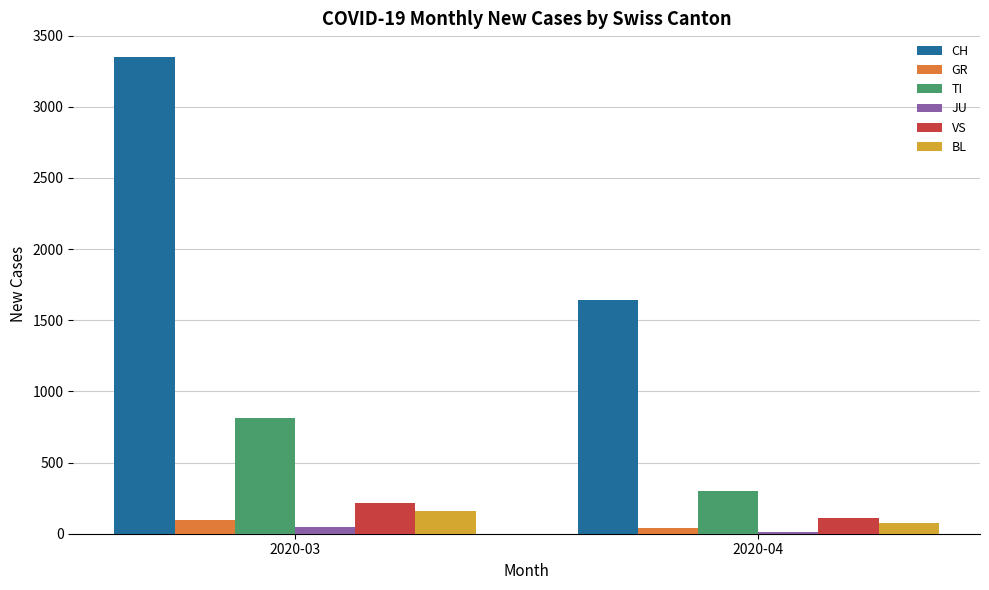

How many bars are there in total?

12